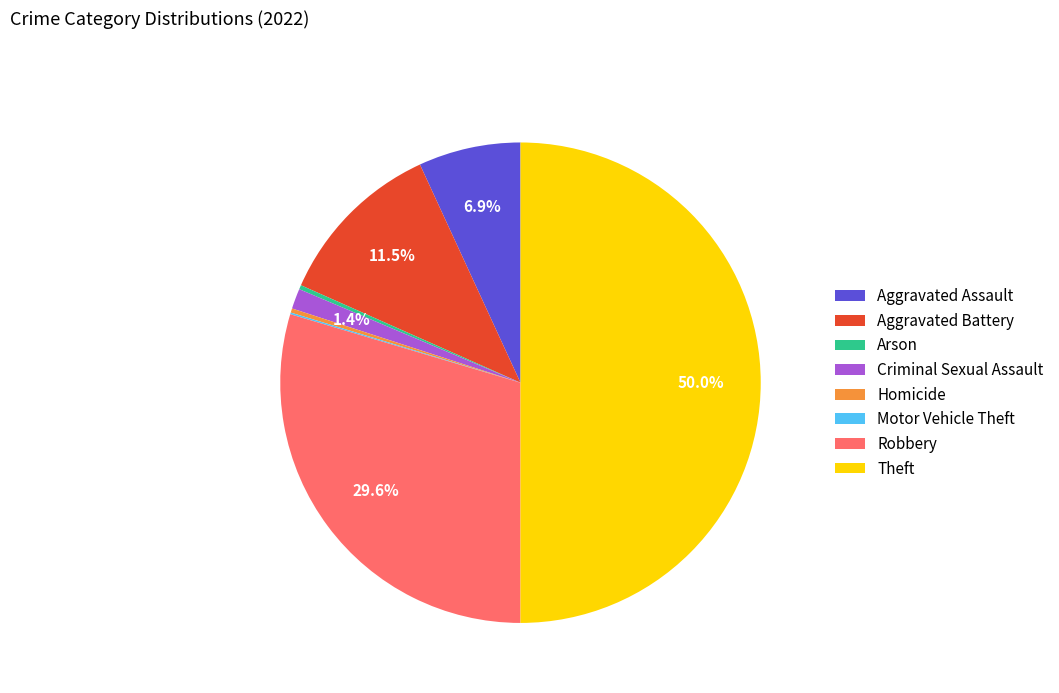

Combined, do Criminal Sexual Assault and Aggravated Assault account for over 50%?

No